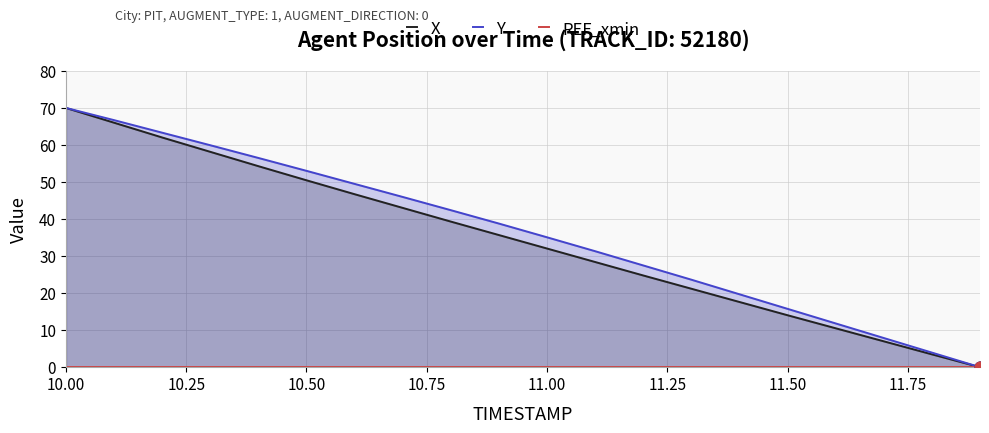

What is the maximum value for Y?

70.0